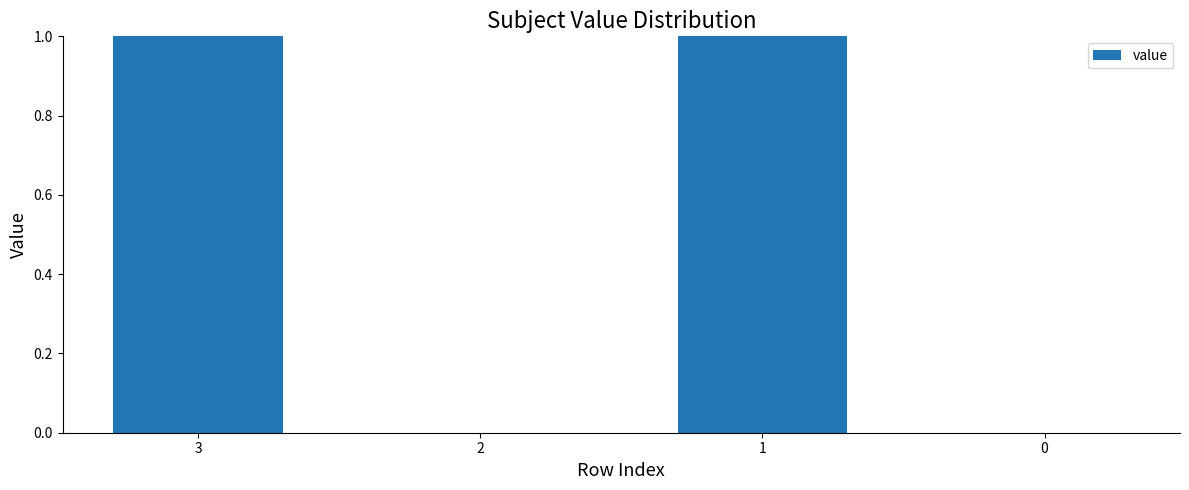

How many values are between 0 and 1?

4